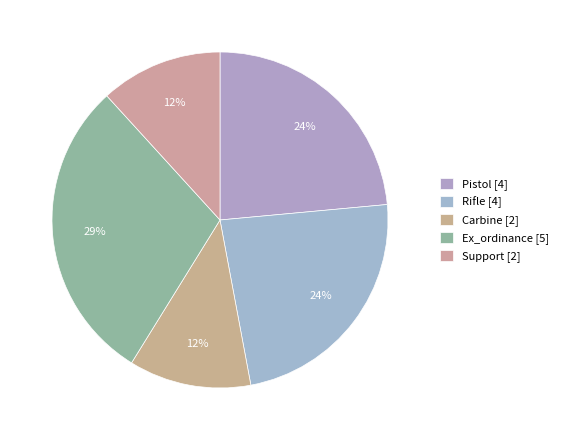

To the nearest percent, what is the difference between the largest and smallest slice percentages?

18%